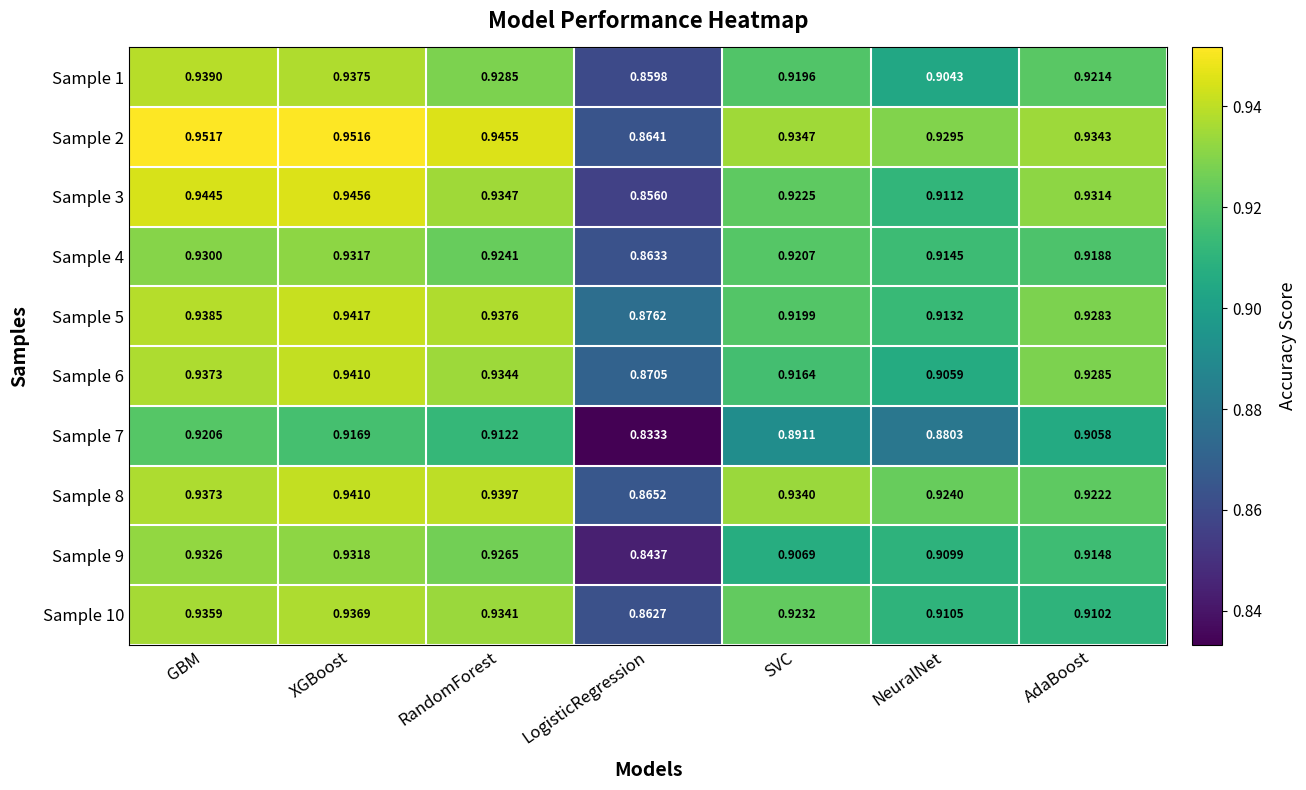

At which label is Sample 6 closest to 0?

LogisticRegression